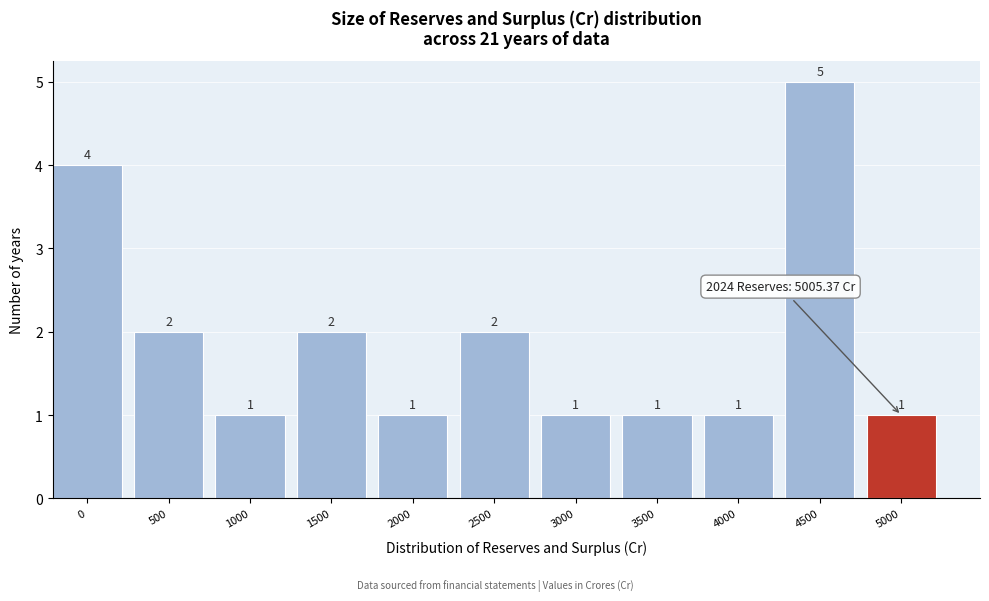

Reading left to right, list all the values displayed in this chart.

0=4	500=2	1000=1	1500=2	2000=1	2500=2	3000=1	3500=1	4000=1	4500=5	5000=1